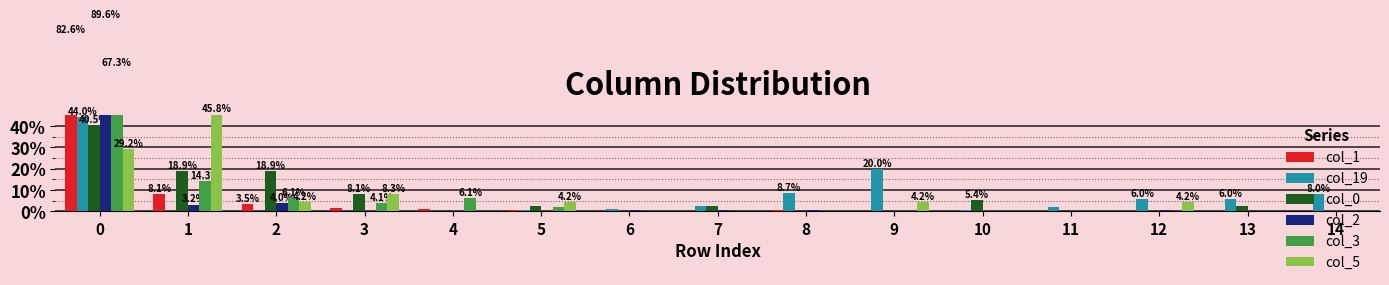

Rank the series by their maximum value, from lowest to highest.

col_0, col_19, col_5, col_3, col_1, col_2